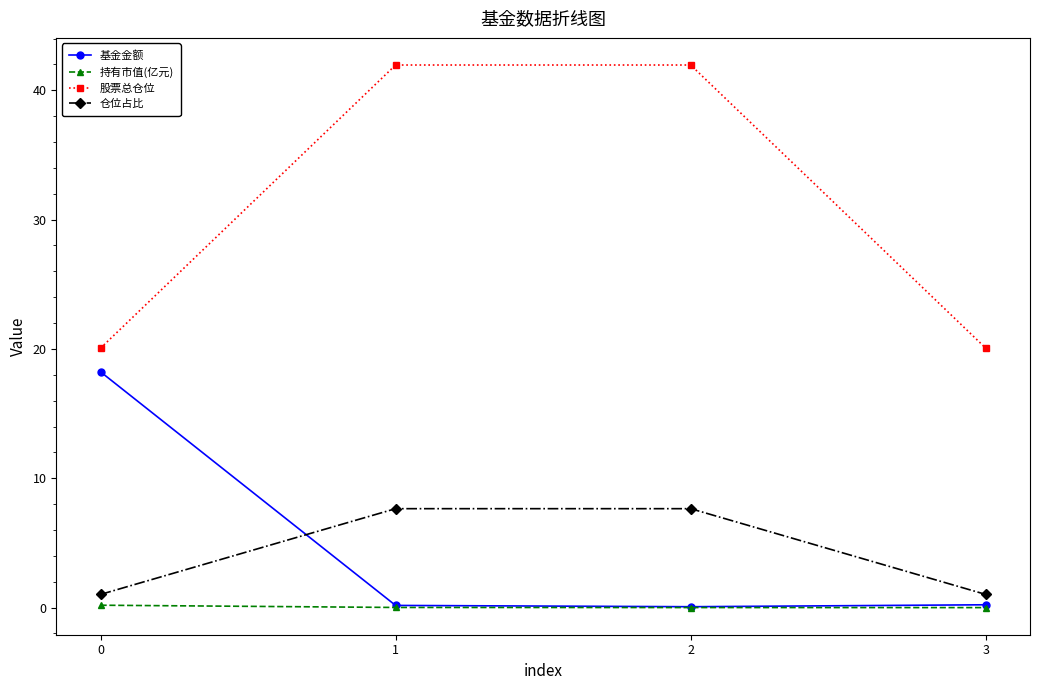

The value of 持有市值(亿元) at 0 is 0.2. True or false?

True